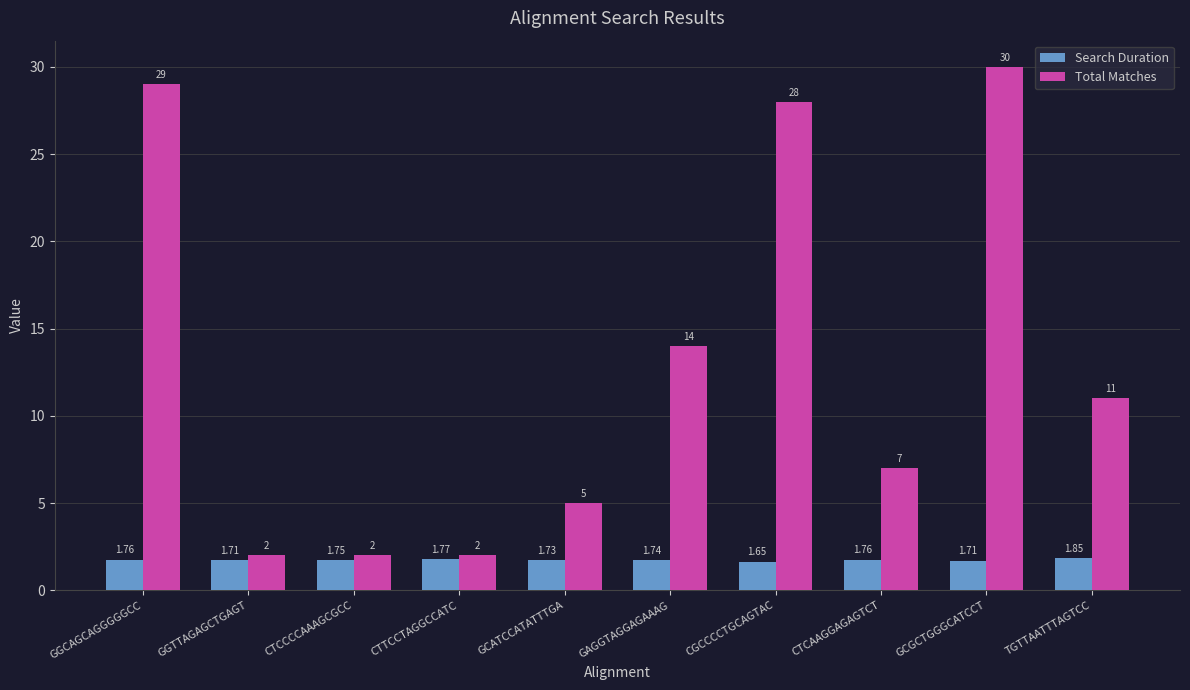

Count the number of data series in this chart.

2